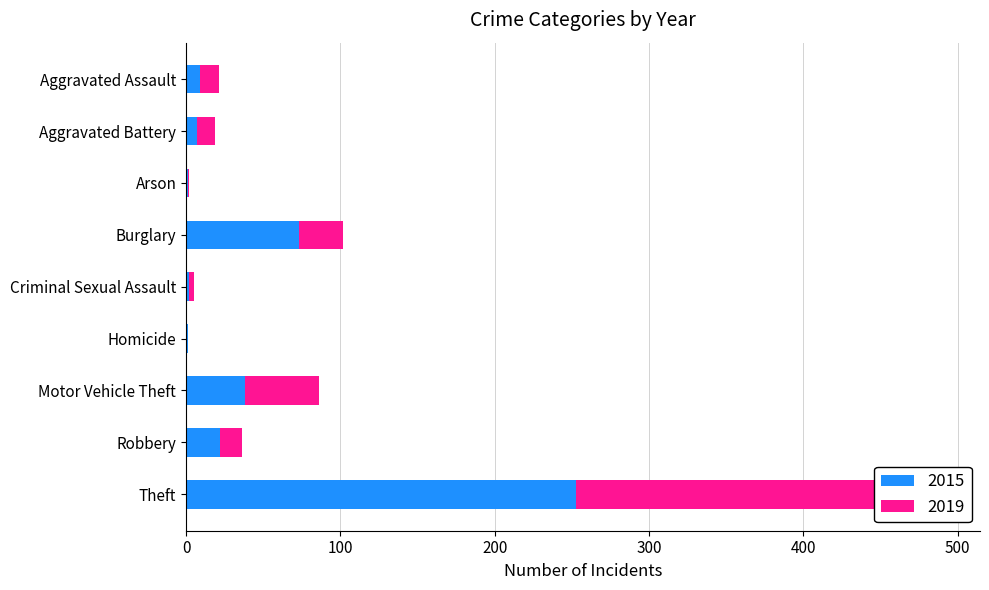

How many groups of bars are there?

9